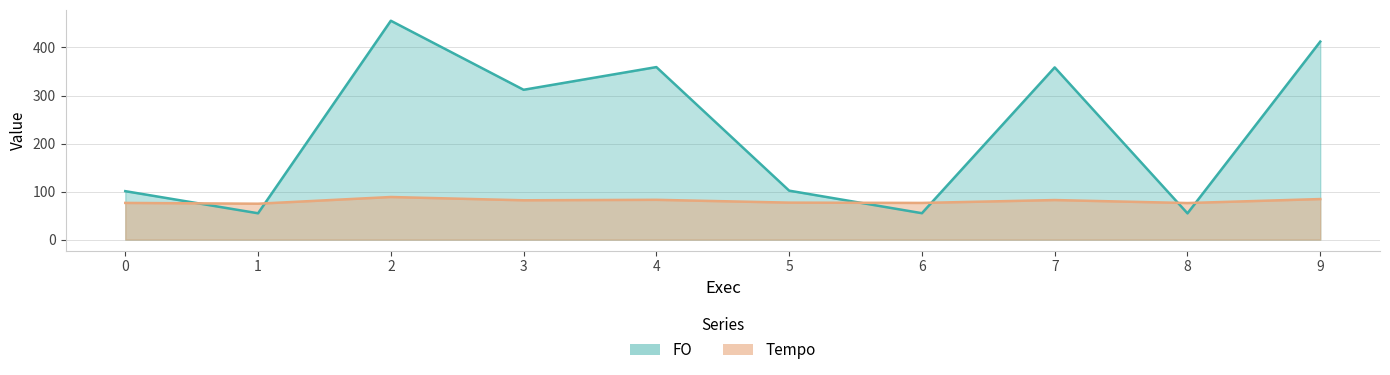

How many values in the FO series are below 311?

5